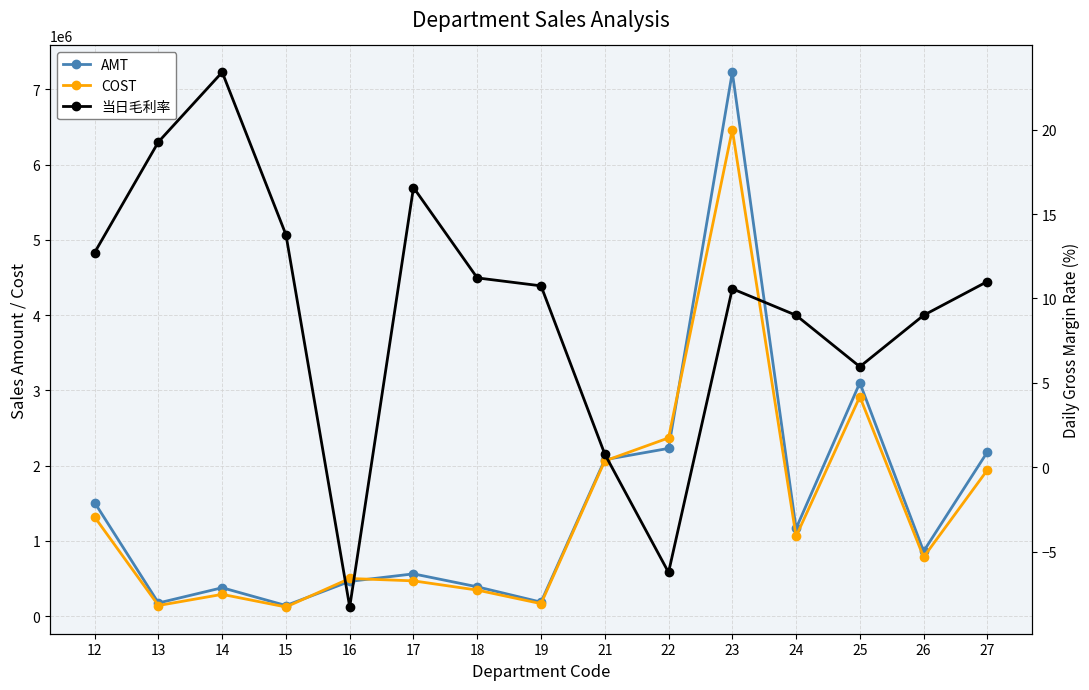

Is it true that COST equals 212825.7 at 17?

False